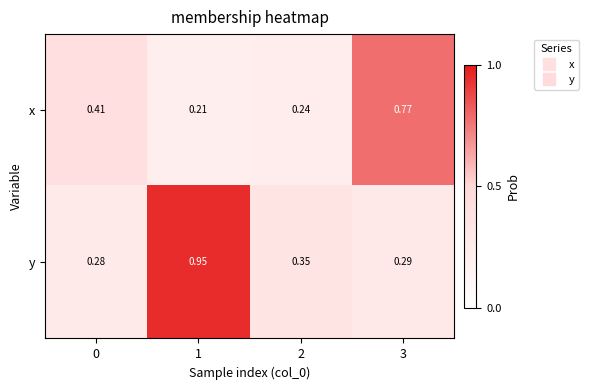

Between 1 and 2, which series saw the biggest shift?

y